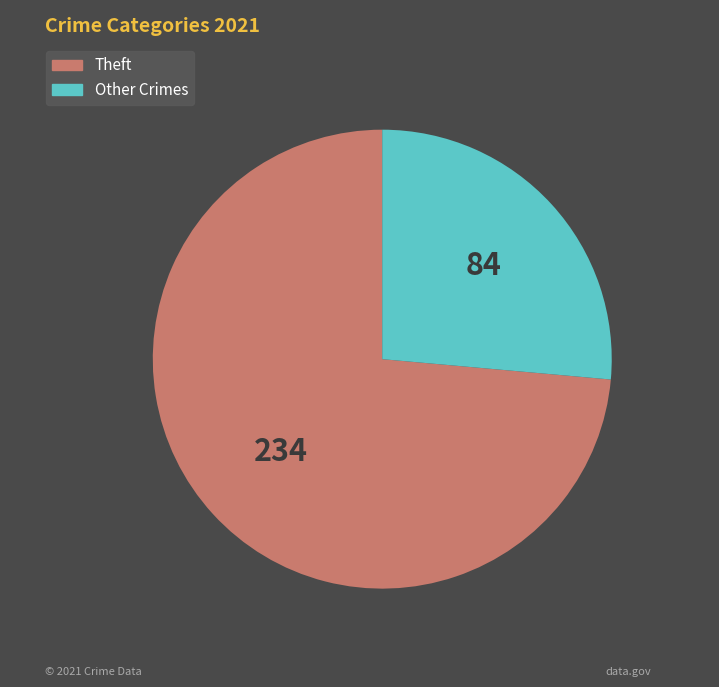

How many segments does this pie chart have?

2